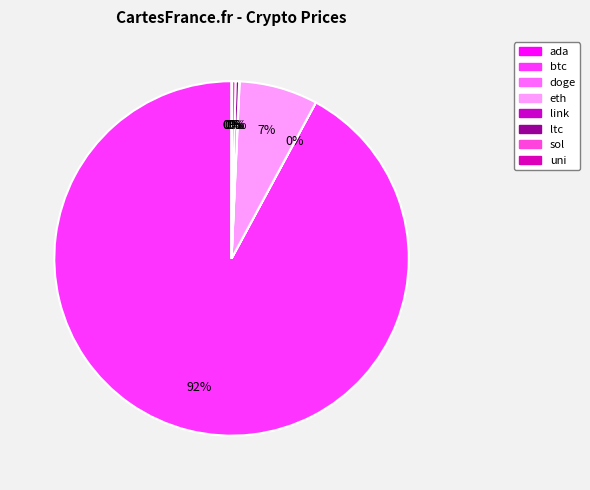

What is the total percentage of btc and ada?

92.1%